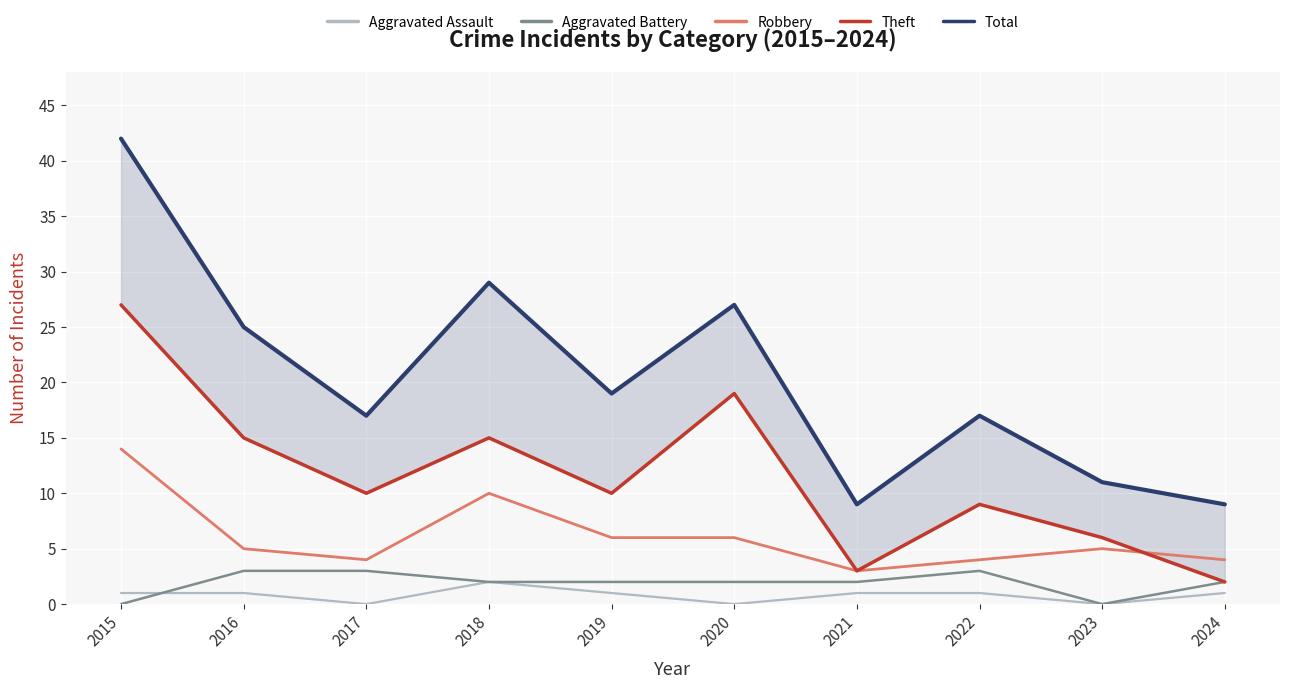

List the series in order of their peak value, highest first.

Total, Theft, Robbery, Aggravated Battery, Aggravated Assault